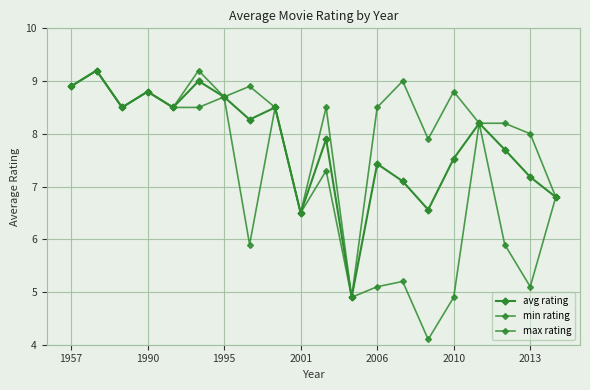

Count the number of data series in this chart.

3